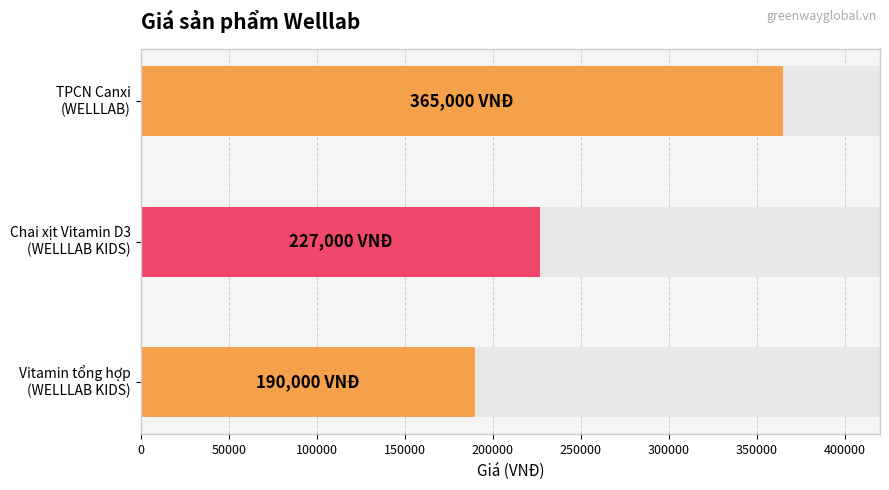

How many values are below 227000?

1